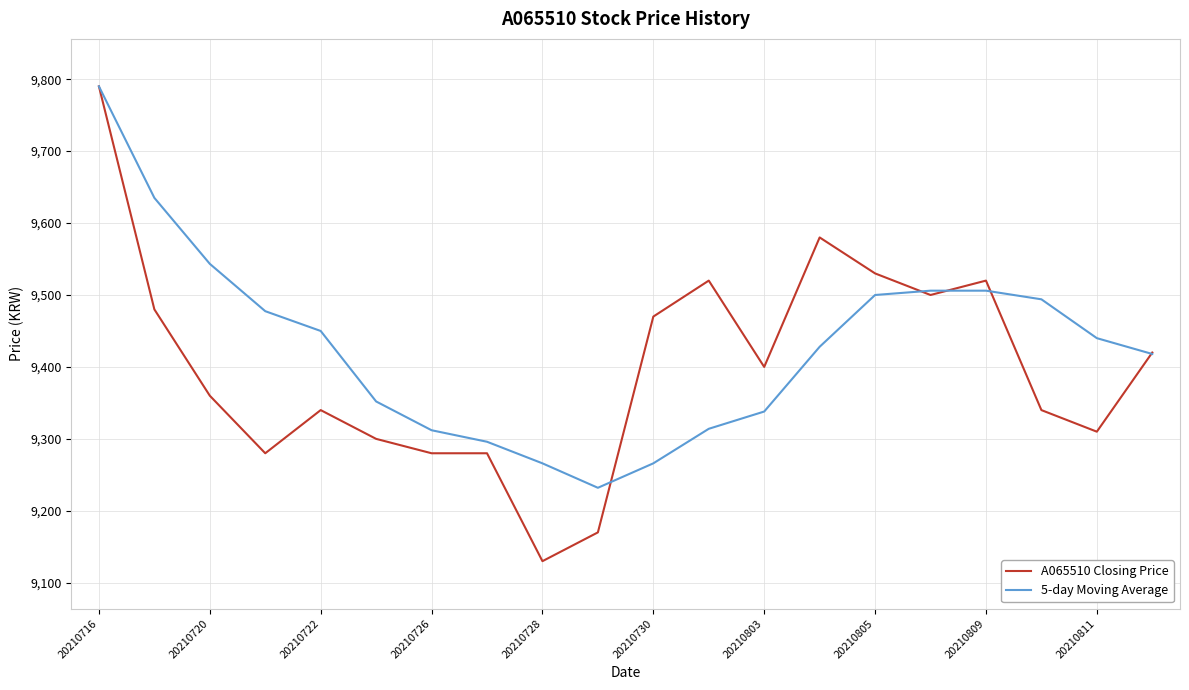

Which series has the widest spread of values?

A065510 Closing Price